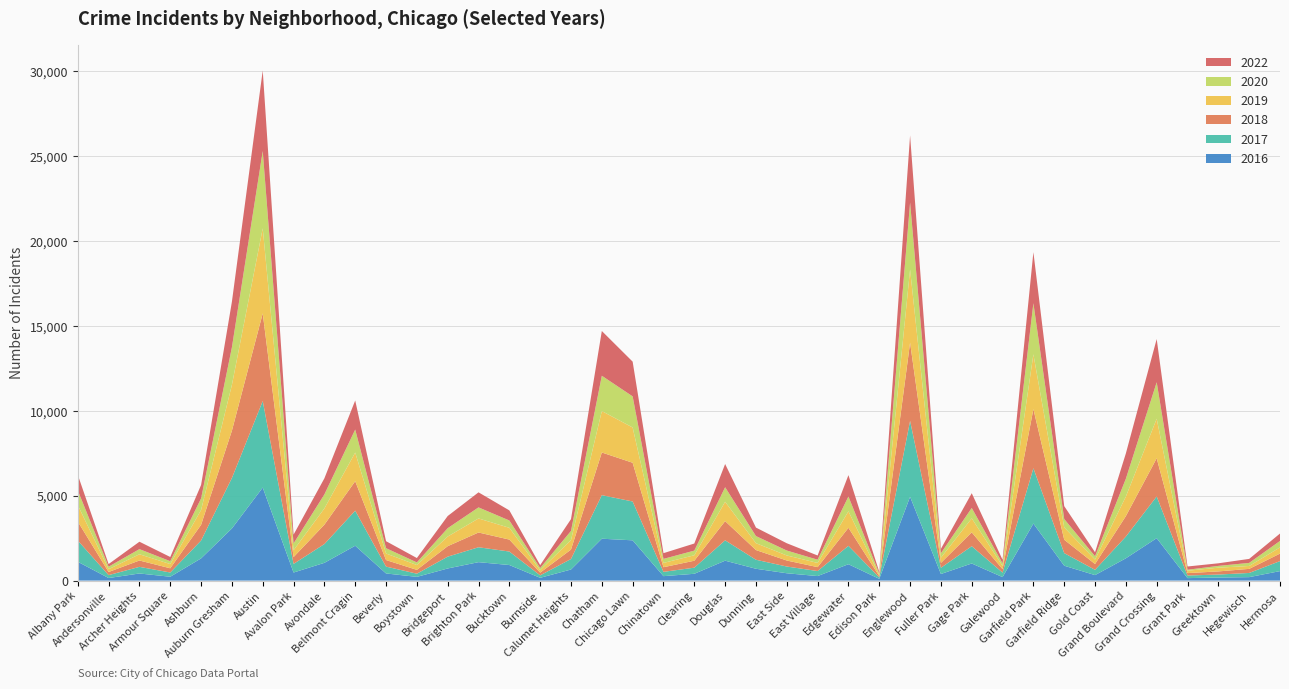

Reading right to left, what are all the values shown in this chart?

2016: Hermosa=559	Hegewisch=204	Greektown=180	Grant Park=146	Grand Crossing=2500	Grand Boulevard=1313	Gold Coast=323	Garfield Ridge=876	Garfield Park=3360	Galewood=205	Gage Park=1008	Fuller Park=389	Englewood=4938	Edison Park=103	Edgewater=965	East Village=267	East Side=432	Dunning=697	Douglas=1173	Clearing=401	Chinatown=262	Chicago Lawn=2372	Chatham=2467	Calumet Heights=653	Burnside=164	Bucktown=917	Brighton Park=1086	Bridgeport=714	Boystown=219	Beverly=421	Belmont Cragin=2053	Avondale=1046	Avalon Park=475	Austin=5481	Auburn Gresham=3071	Ashburn=1308	Armour Square=227	Archer Heights=419	Andersonville=151	Albany Park=1110
2018: Hermosa=442	Hegewisch=240	Greektown=185	Grant Park=141	Grand Crossing=2249	Grand Boulevard=1205	Gold Coast=342	Garfield Ridge=789	Garfield Park=3485	Galewood=202	Gage Park=816	Fuller Park=289	Englewood=4608	Edison Park=75	Edgewater=1063	East Village=230	East Side=354	Dunning=571	Douglas=1131	Clearing=409	Chinatown=273	Chicago Lawn=2281	Chatham=2513	Calumet Heights=554	Burnside=160	Bucktown=704	Brighton Park=869	Bridgeport=616	Boystown=224	Beverly=386	Belmont Cragin=1736	Avondale=1142	Avalon Park=401	Austin=5163	Auburn Gresham=2787	Ashburn=924	Armour Square=248	Archer Heights=374	Andersonville=184	Albany Park=1117
2020: Hermosa=380	Hegewisch=181	Greektown=105	Grant Park=60	Grand Crossing=2149	Grand Boulevard=1049	Gold Coast=197	Garfield Ridge=491	Garfield Park=3010	Galewood=154	Gage Park=612	Fuller Park=259	Englewood=3945	Edison Park=75	Edgewater=872	East Village=190	East Side=290	Dunning=418	Douglas=856	Clearing=274	Chinatown=238	Chicago Lawn=1833	Chatham=2080	Calumet Heights=538	Burnside=126	Bucktown=431	Brighton Park=652	Bridgeport=491	Boystown=153	Beverly=314	Belmont Cragin=1356	Avondale=824	Avalon Park=399	Austin=4556	Auburn Gresham=2212	Ashburn=684	Armour Square=169	Archer Heights=302	Andersonville=147	Albany Park=868
2022: Hermosa=437	Hegewisch=236	Greektown=153	Grant Park=192	Grand Crossing=2547	Grand Boulevard=1491	Gold Coast=235	Garfield Ridge=761	Garfield Park=3011	Galewood=209	Gage Park=868	Fuller Park=261	Englewood=3950	Edison Park=99	Edgewater=1258	East Village=248	East Side=429	Dunning=500	Douglas=1368	Clearing=418	Chinatown=337	Chicago Lawn=2045	Chatham=2636	Calumet Heights=695	Burnside=175	Bucktown=595	Brighton Park=886	Bridgeport=718	Boystown=258	Beverly=412	Belmont Cragin=1712	Avondale=948	Avalon Park=519	Austin=4743	Auburn Gresham=2685	Ashburn=793	Armour Square=247	Archer Heights=436	Andersonville=155	Albany Park=917
2017: Hermosa=589	Hegewisch=246	Greektown=176	Grant Park=154	Grand Crossing=2456	Grand Boulevard=1281	Gold Coast=311	Garfield Ridge=743	Garfield Park=3257	Galewood=265	Gage Park=1019	Fuller Park=365	Englewood=4470	Edison Park=87	Edgewater=1082	East Village=296	East Side=397	Dunning=531	Douglas=1200	Clearing=360	Chinatown=253	Chicago Lawn=2288	Chatham=2566	Calumet Heights=620	Burnside=145	Bucktown=795	Brighton Park=878	Bridgeport=697	Boystown=188	Beverly=404	Belmont Cragin=2066	Avondale=1107	Avalon Park=508	Austin=5096	Auburn Gresham=2973	Ashburn=1053	Armour Square=250	Archer Heights=391	Andersonville=171	Albany Park=1252
2019: Hermosa=365	Hegewisch=171	Greektown=220	Grant Park=138	Grand Crossing=2328	Grand Boulevard=1153	Gold Coast=261	Garfield Ridge=728	Garfield Park=3225	Galewood=189	Gage Park=825	Fuller Park=308	Englewood=4310	Edison Park=77	Edgewater=972	East Village=248	East Side=298	Dunning=406	Douglas=1140	Clearing=322	Chinatown=253	Chicago Lawn=2078	Chatham=2441	Calumet Heights=561	Burnside=142	Bucktown=694	Brighton Park=828	Bridgeport=568	Boystown=287	Beverly=385	Belmont Cragin=1687	Avondale=957	Avalon Park=405	Austin=5008	Auburn Gresham=2700	Ashburn=872	Armour Square=249	Archer Heights=368	Andersonville=166	Albany Park=968